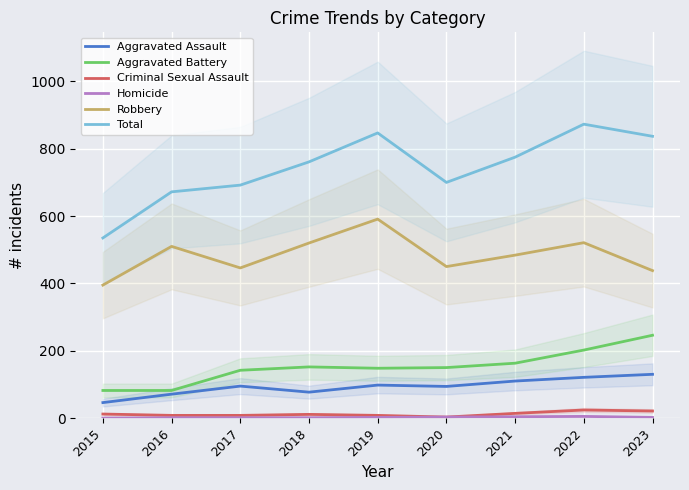

Is the value of Aggravated Battery at 2020 greater than the value of Homicide at 2022?

Yes